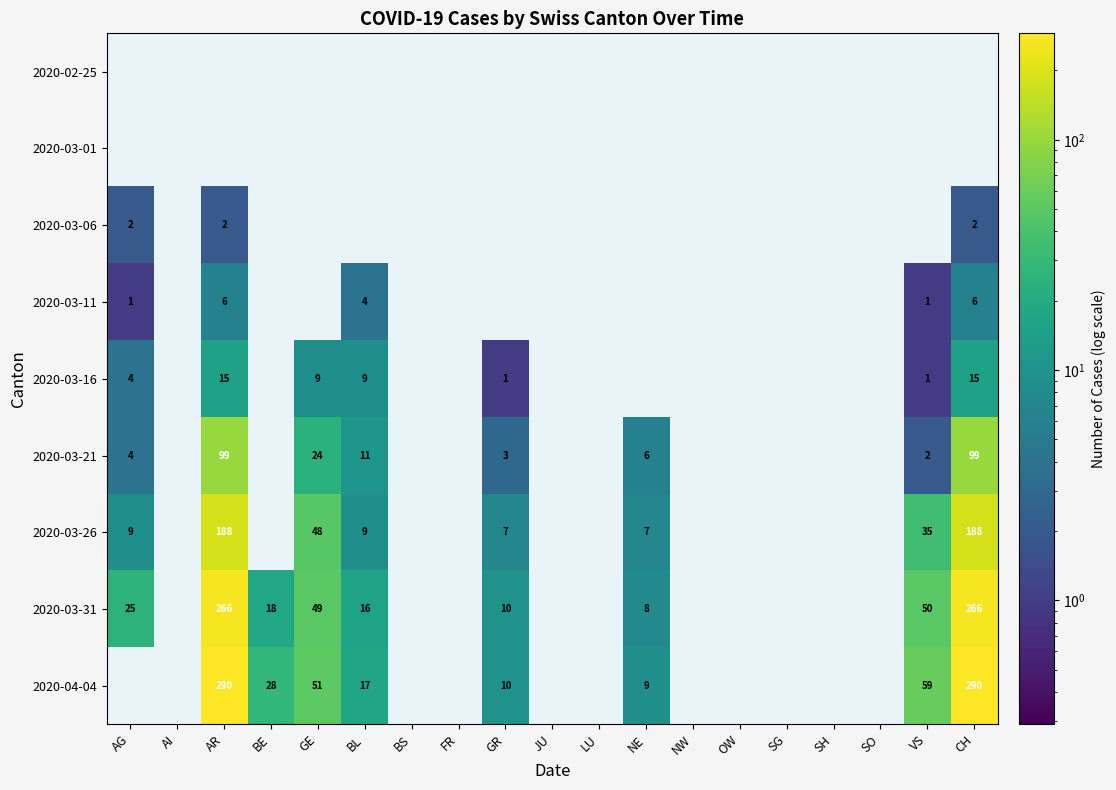

The value of 2020-04-04 at GR is 10. True or false?

True